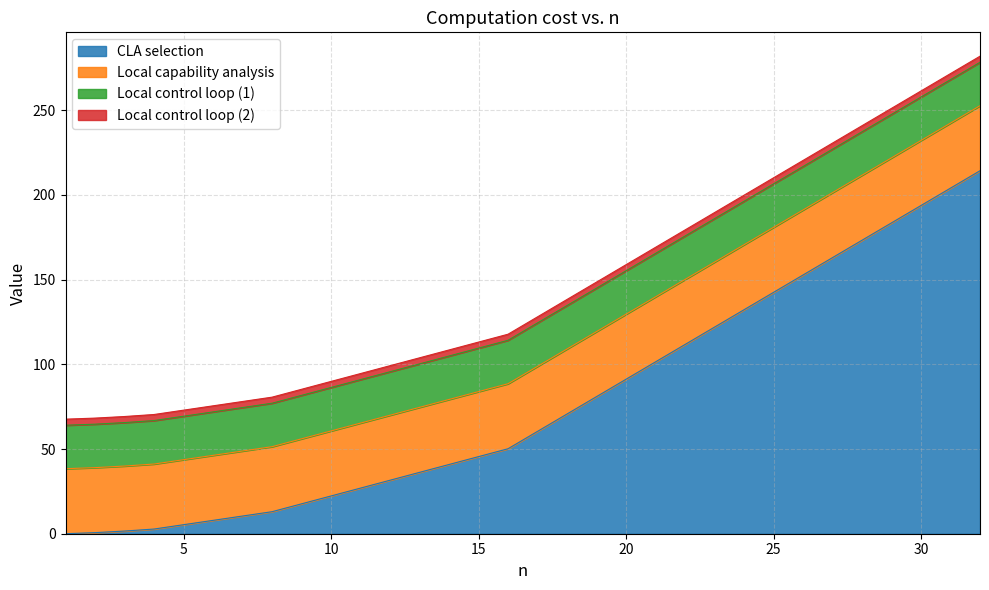

True or false: Local control loop (2) and Local capability analysis cross at least once.

False